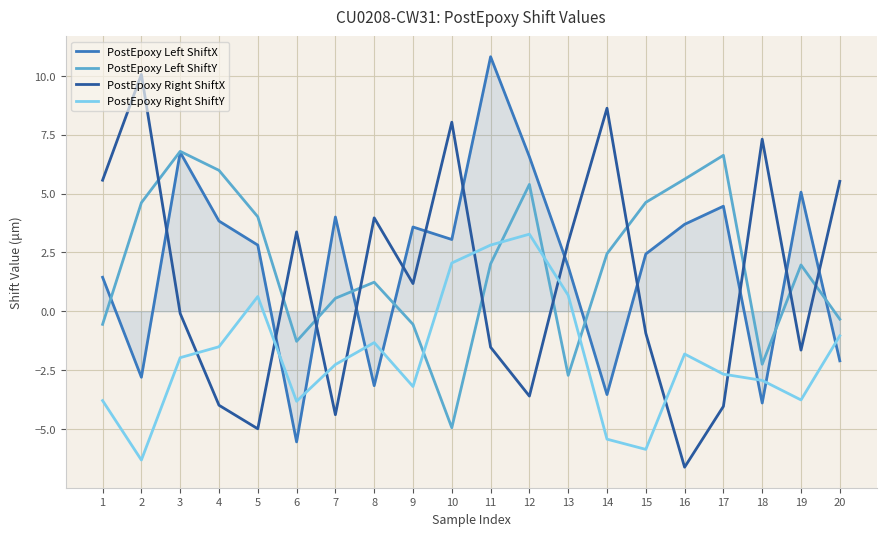

True or false: PostEpoxy Right ShiftX and PostEpoxy Right ShiftY cross at least once.

True